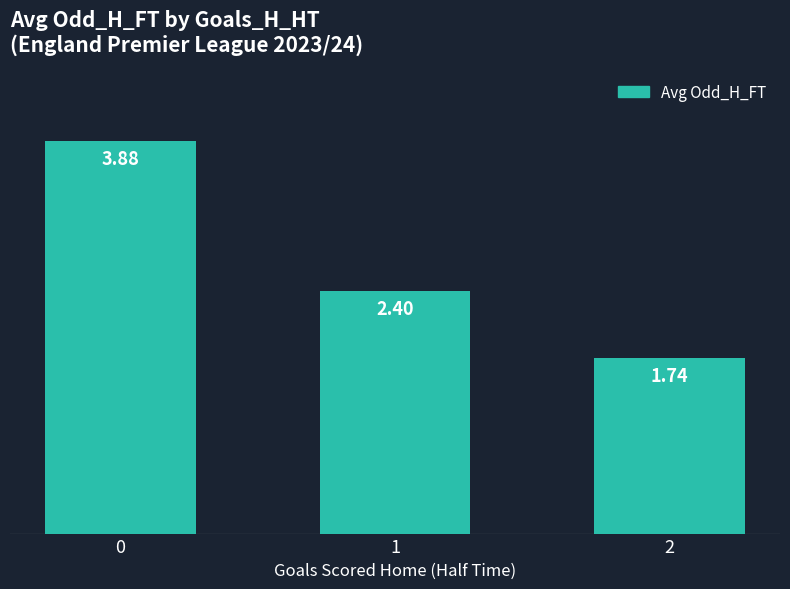

How many distinct data groups are displayed?

1